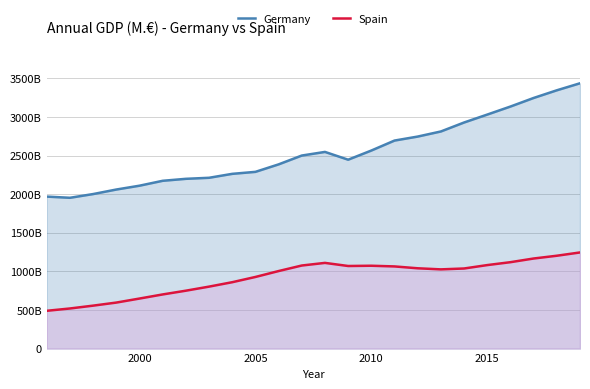

Between 1995 and 2015, which series saw the biggest shift?

Spain